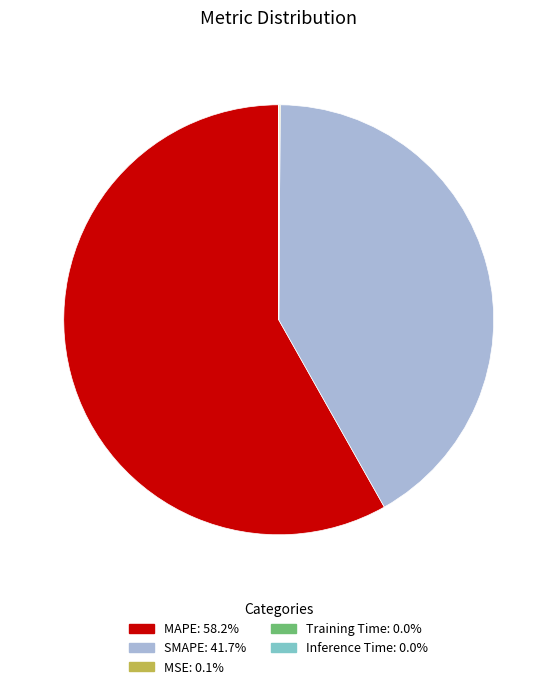

Is the sum of MAPE and SMAPE greater than half?

Yes